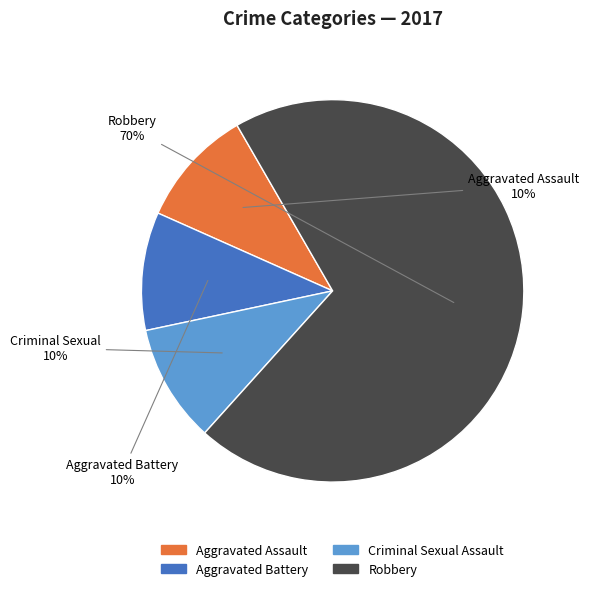

To the nearest percent, what is the difference between the largest and smallest slice percentages?

60%